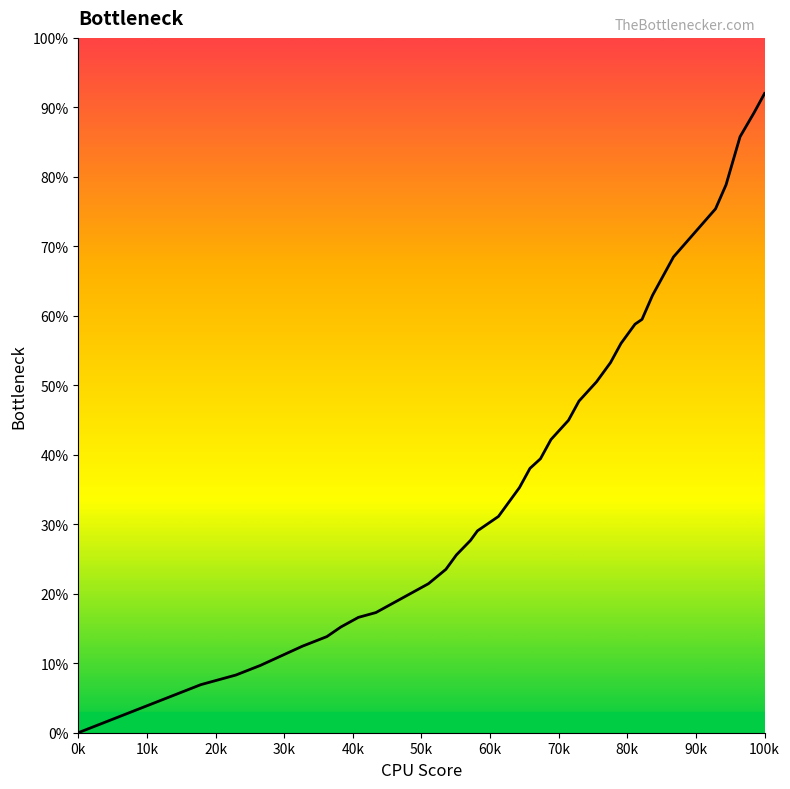

The value at 80k is 29.5. True or false?

False